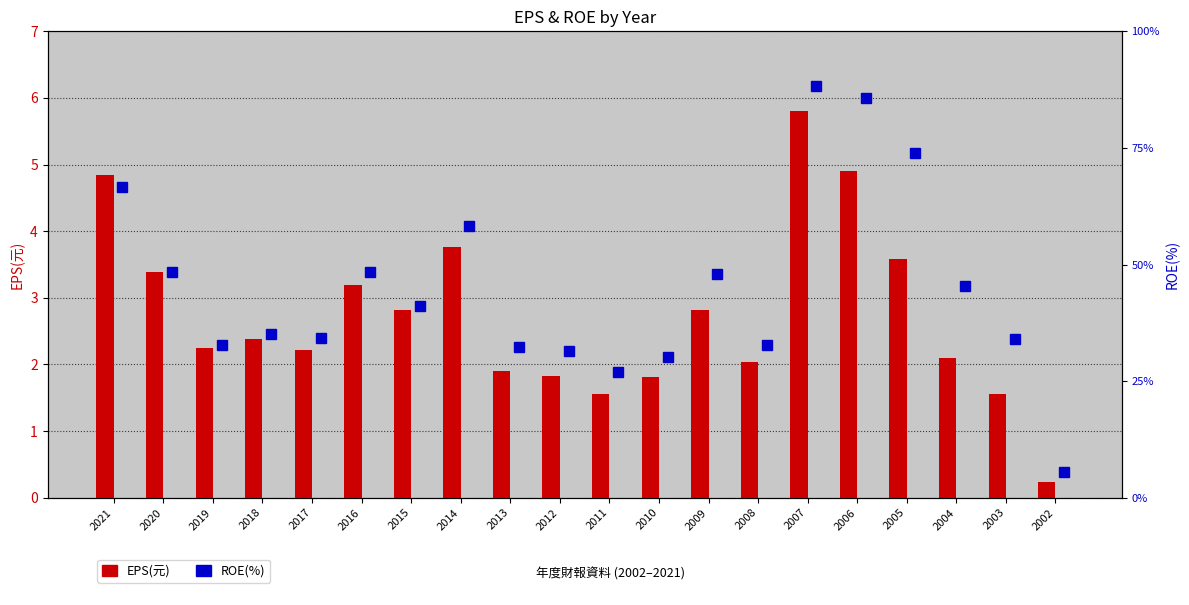

At which category is the sum across all series the highest?

2007